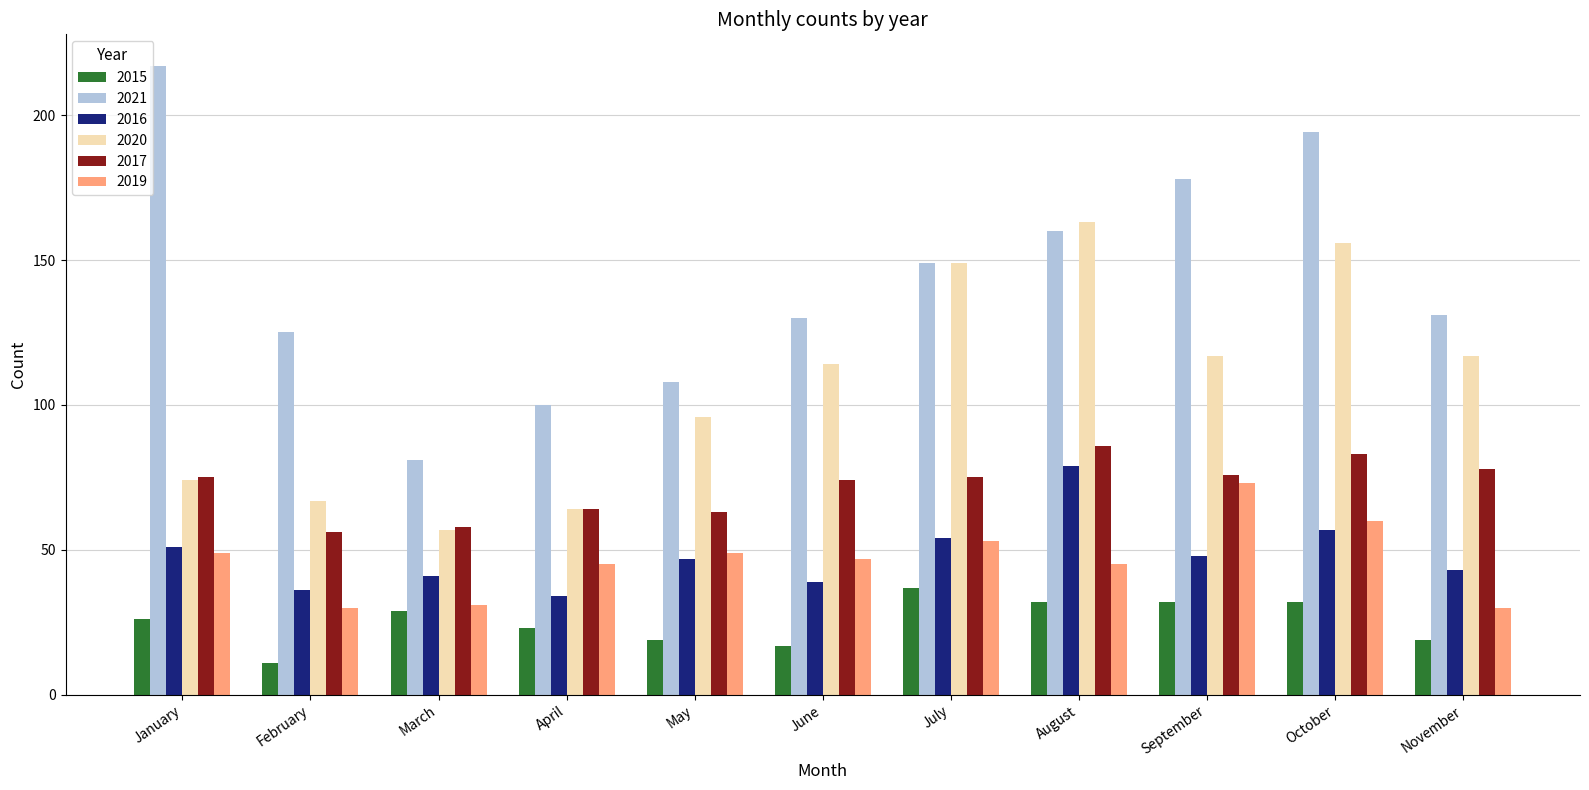

Between September and November, which series saw the biggest shift?

2021